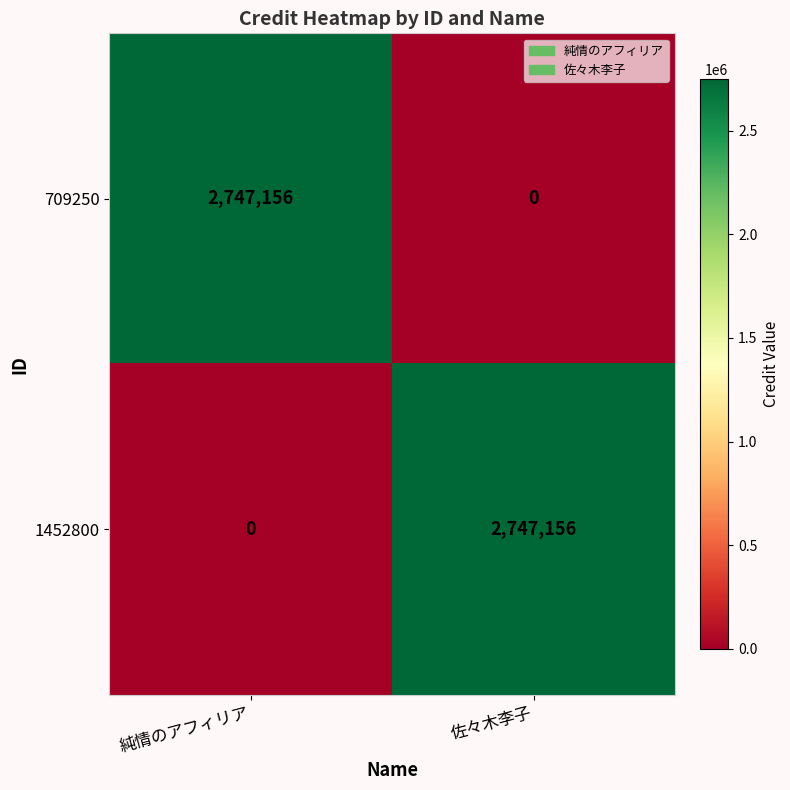

What is the sum of all 1452800 values?

2747156